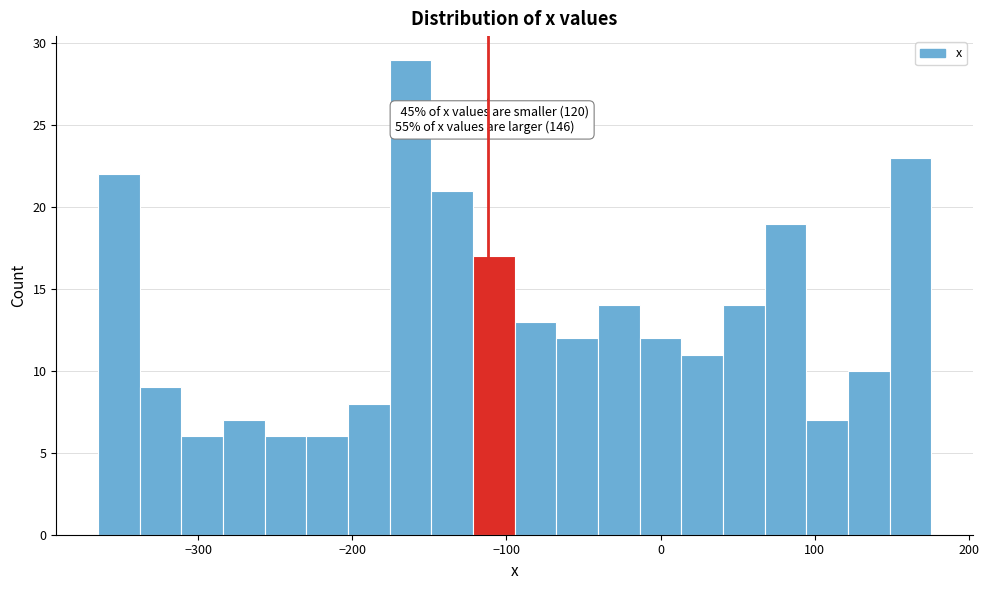

Around what value on the x-axis is the tallest bar? Give the approximate position of its centre, as read against the axis.

-160